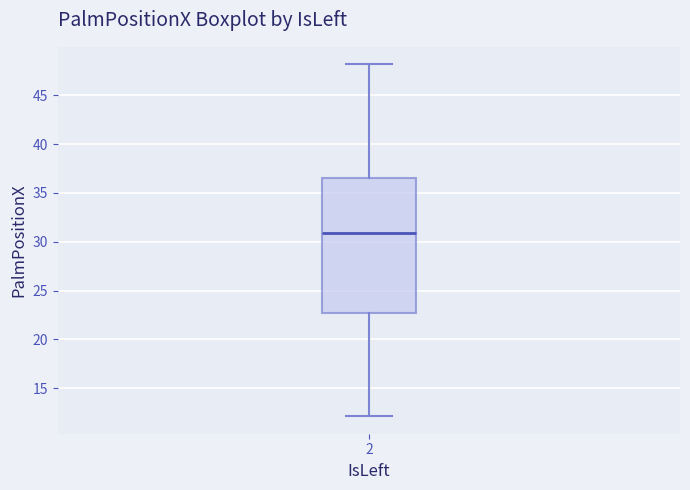

Transcribe this box plot: give where the median line is, the range the box spans, and where the two whiskers end, as read against the y-axis. The values are not printed on the chart, so give them approximately, as read against the axis.

median 31.0, box 22.5 to 36.5, whiskers 12.0 to 48.0